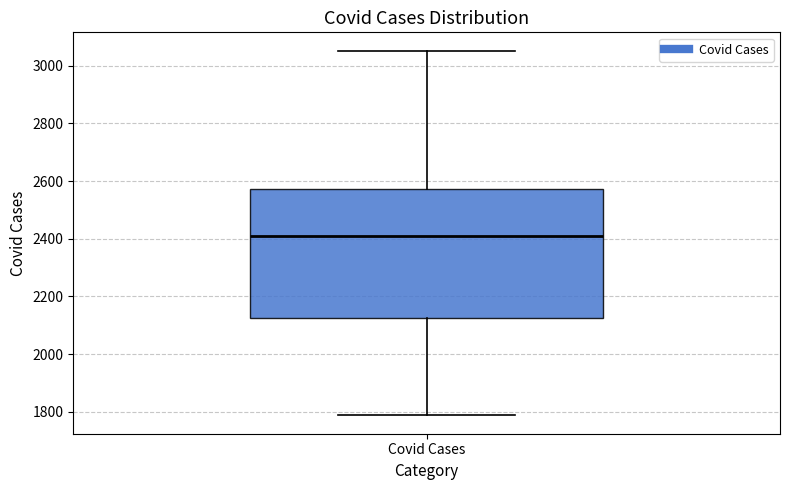

Transcribe this box plot: give where the median line is, the range the box spans, and where the two whiskers end, as read against the y-axis. The values are not printed on the chart, so give them approximately, as read against the axis.

median 2400, box 2120 to 2580, whiskers 1780 to 3060